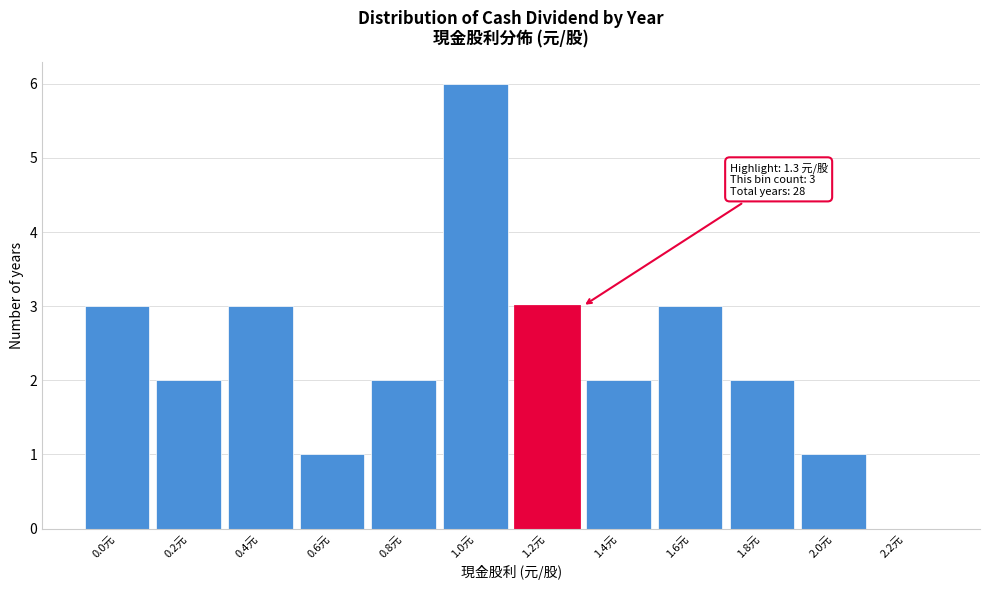

Reading left to right, what are all the values shown in this chart?

0.0元=3	0.2元=2	0.4元=3	0.6元=1	0.8元=2	1.0元=6	1.2元=3	1.4元=2	1.6元=3	1.8元=2	2.0元=1	2.2元=0